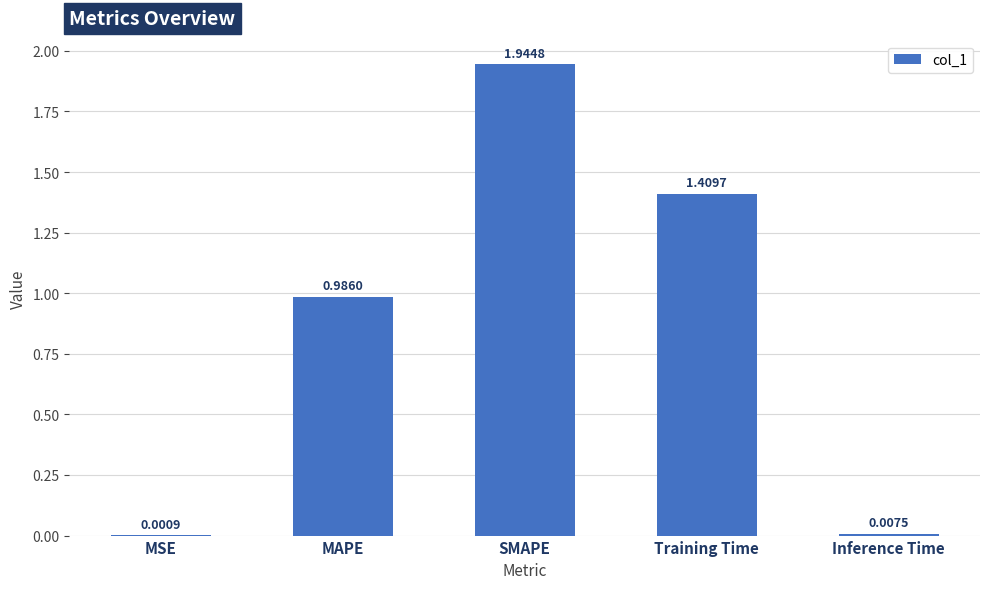

Which label corresponds to the largest value in the chart?

SMAPE